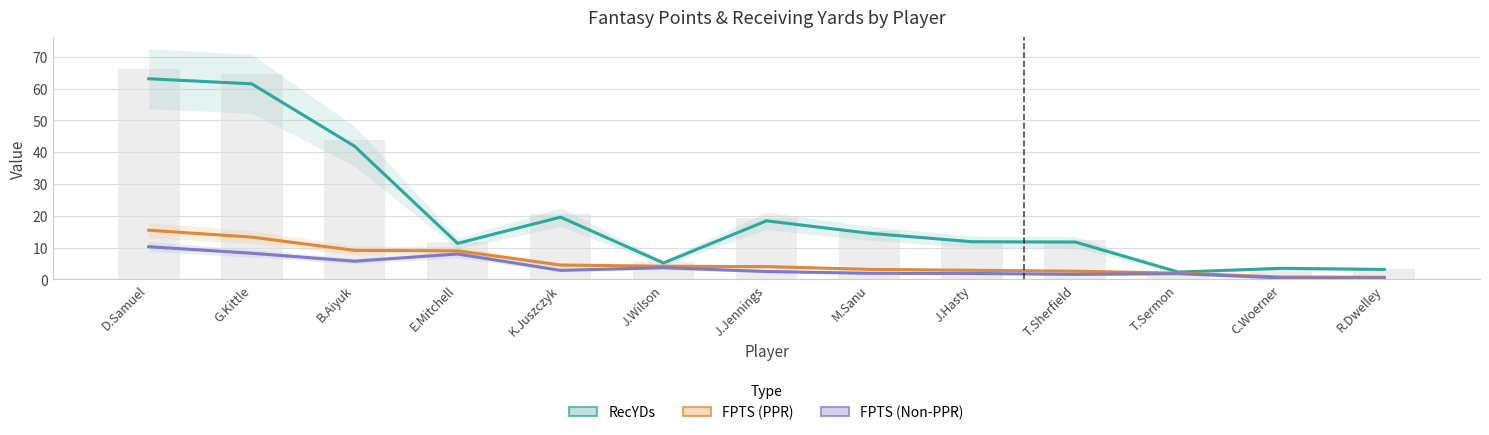

What is the minimum value shown in the chart?

0.4